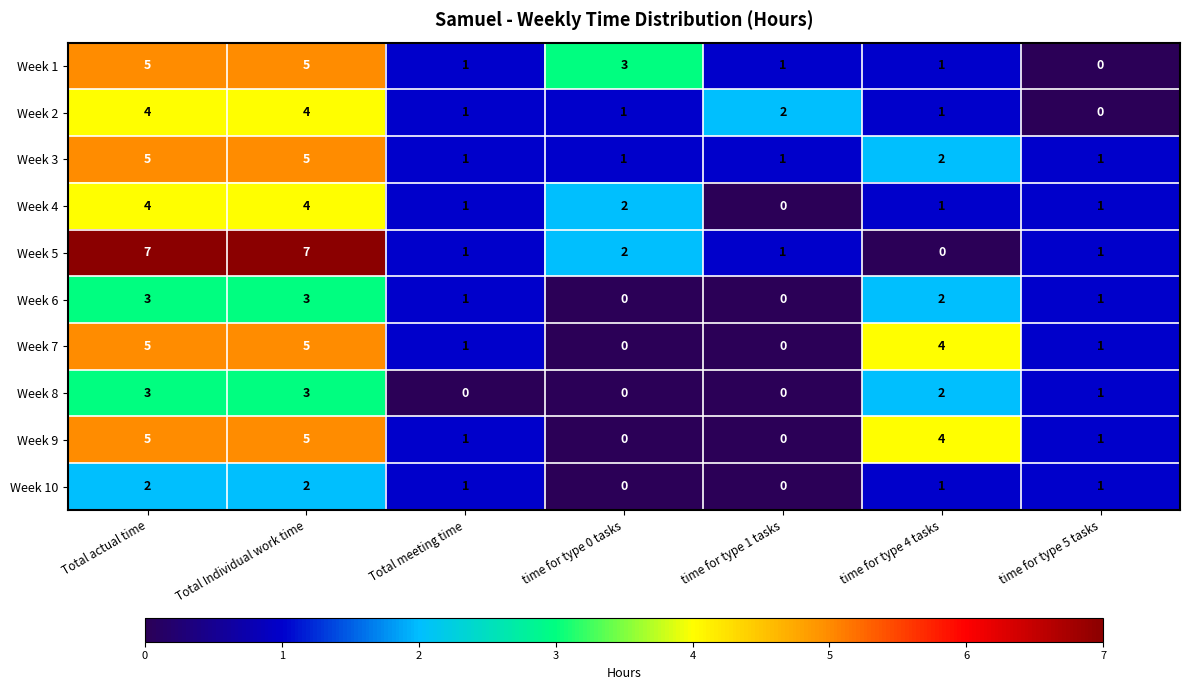

The value of Week 7 at time for type 0 tasks is 0. True or false?

True